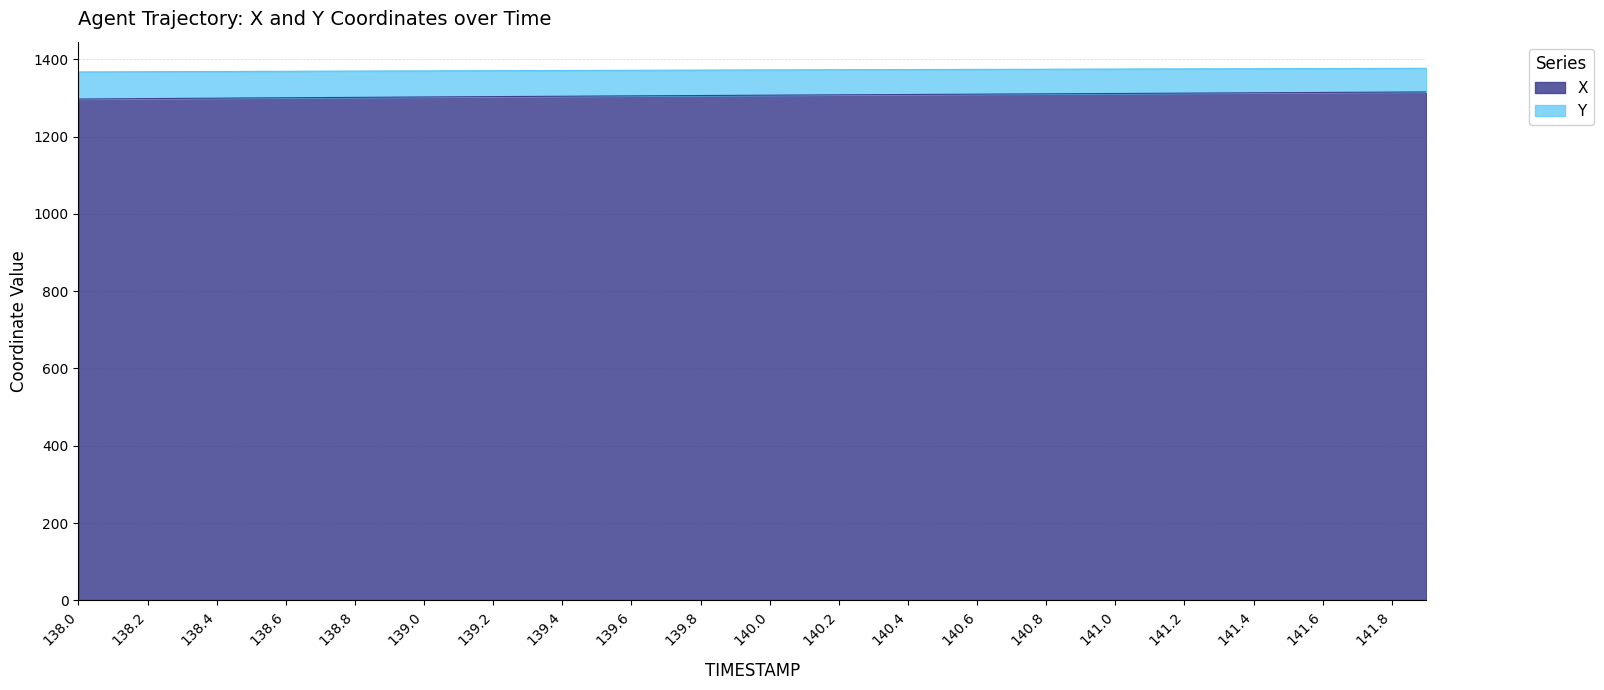

The Y series shows 1369.3 at 138.8. True or false?

True